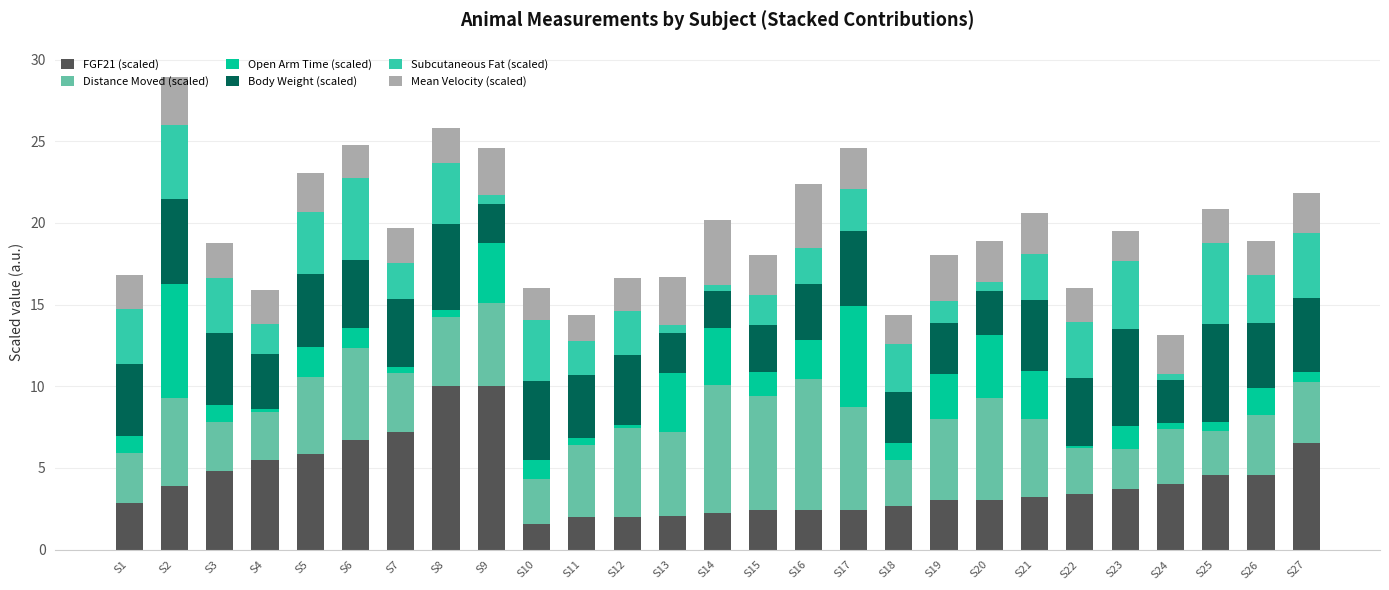

What is the lowest value of the FGF21 (scaled) series?

1.6